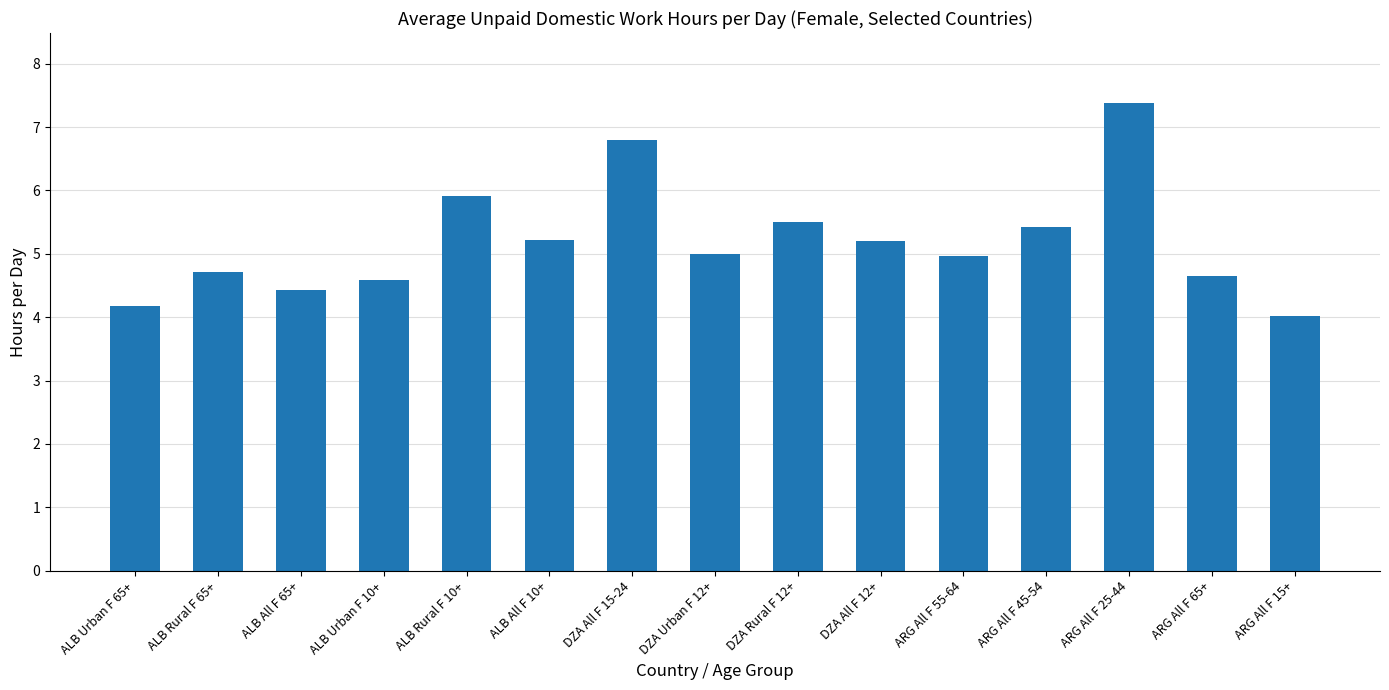

Read the value at ALB Urban F 10+.

4.6